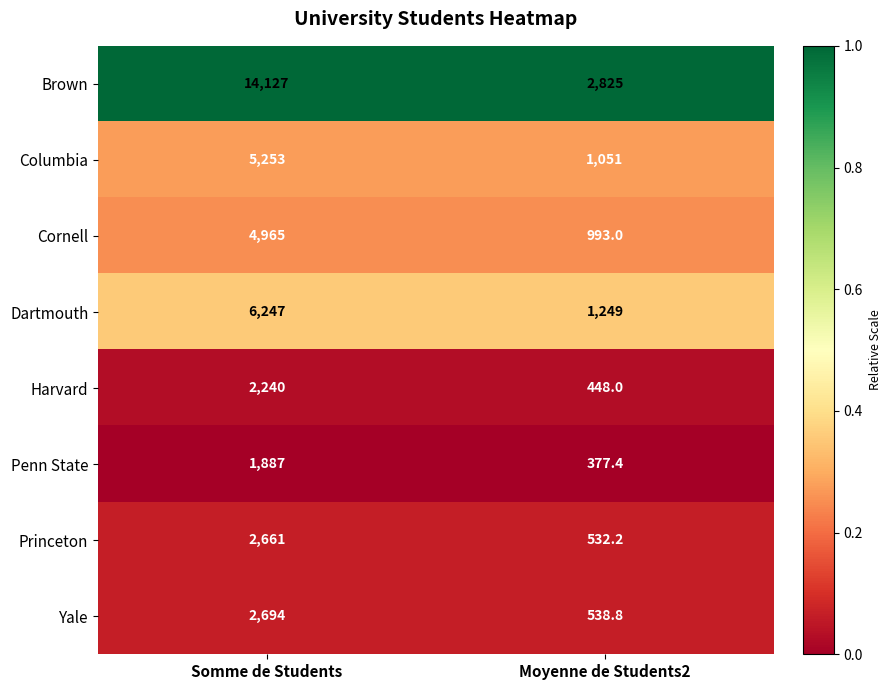

At which category is the sum across all series the highest?

Somme de Students